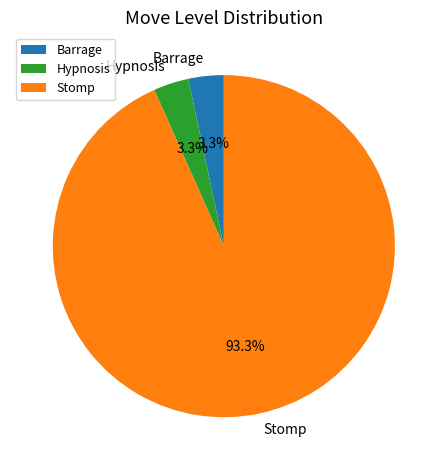

Which has a higher value, Hypnosis or Stomp?

Stomp